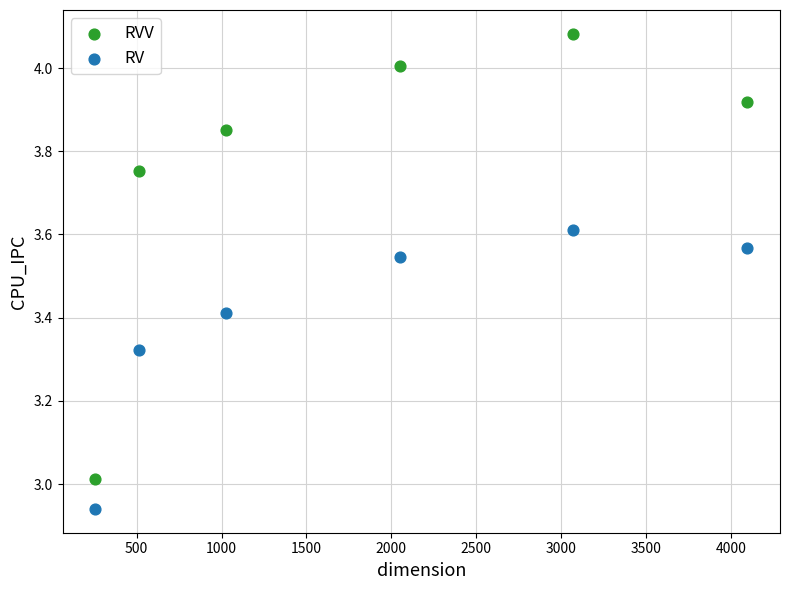

Which series has the widest spread of Y values?

RVV